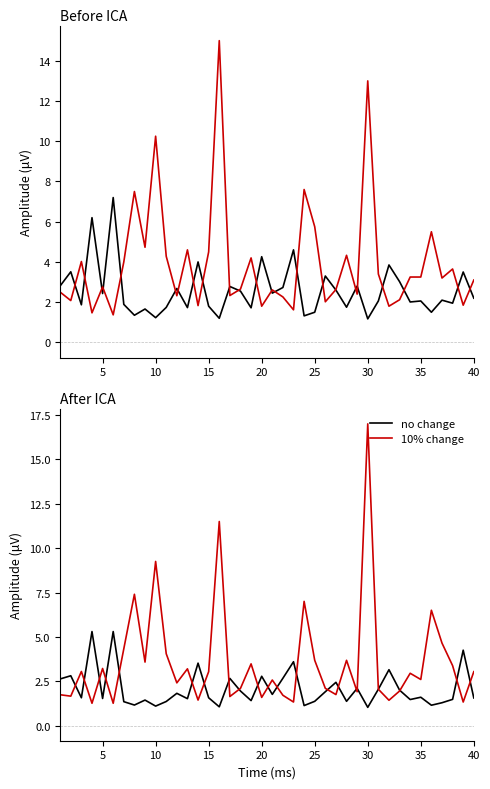

True or false: 10% change has a value of 2.3 at 36.

False